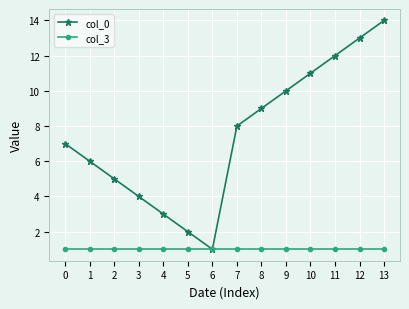

What is the lowest value of the col_0 series?

1